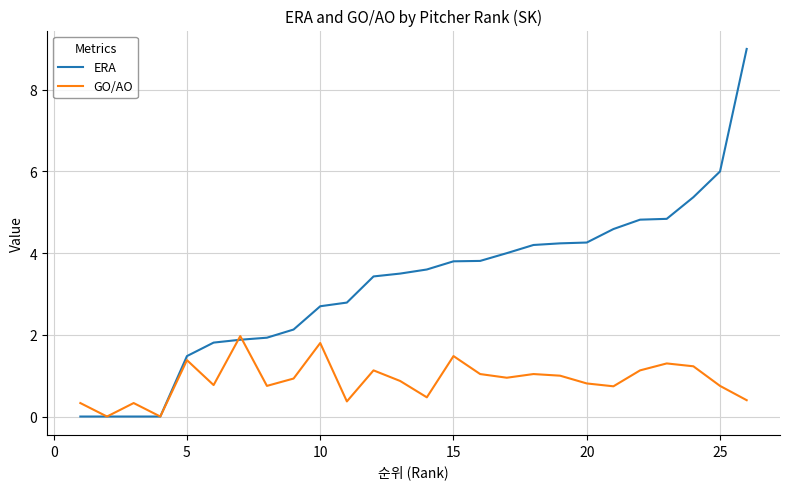

What is the highest value of the GO/AO series?

2.0